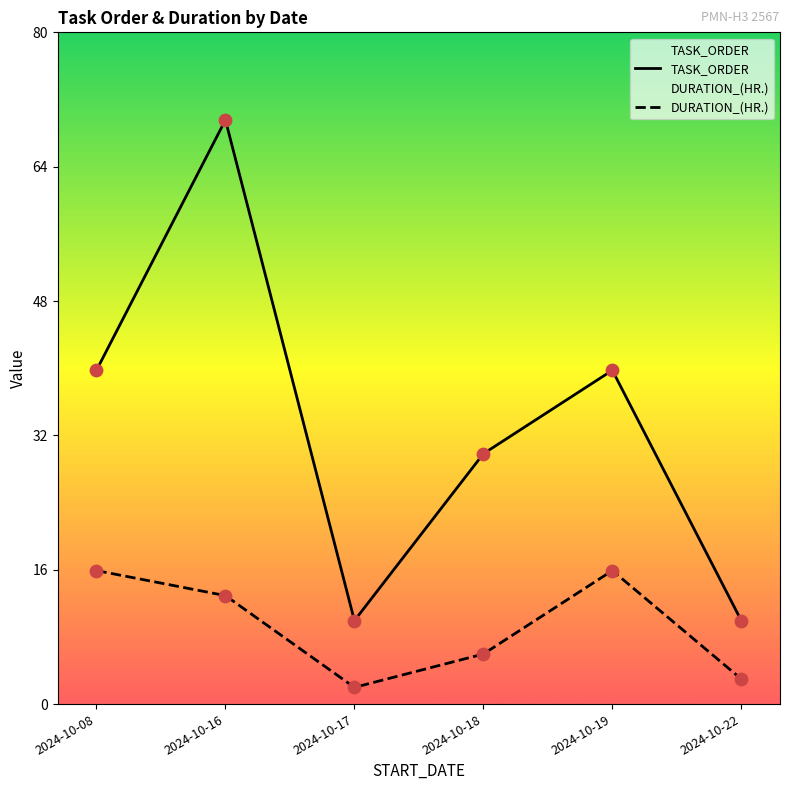

What are all the series names shown in the legend?

TASK_ORDER, DURATION_(HR.)